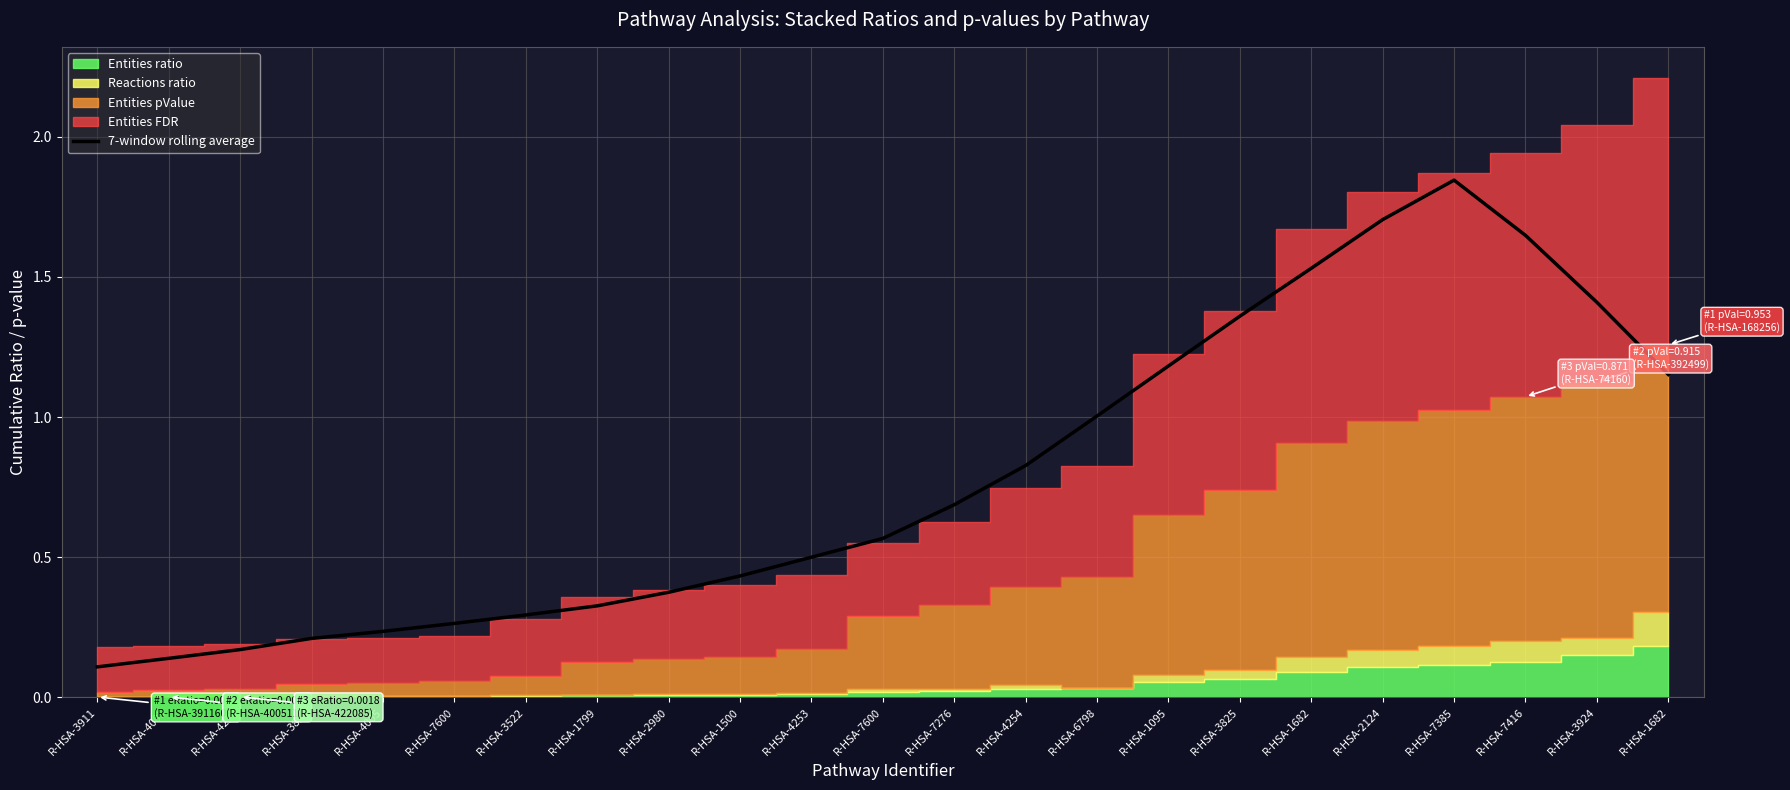

Which label corresponds to the smallest value in the chart?

R-HSA-3911